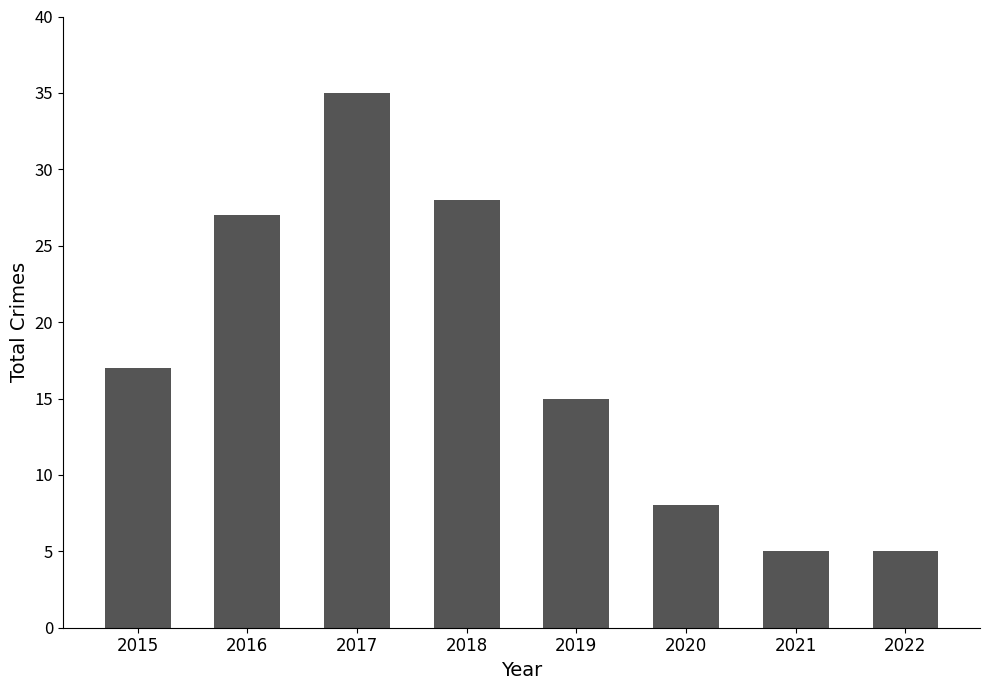

Where is the data nearest to the value 20?

2015